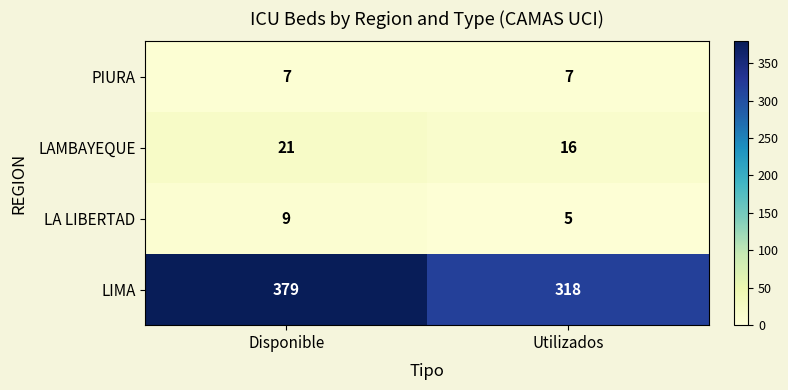

Which series has the largest range (max minus min)?

LIMA